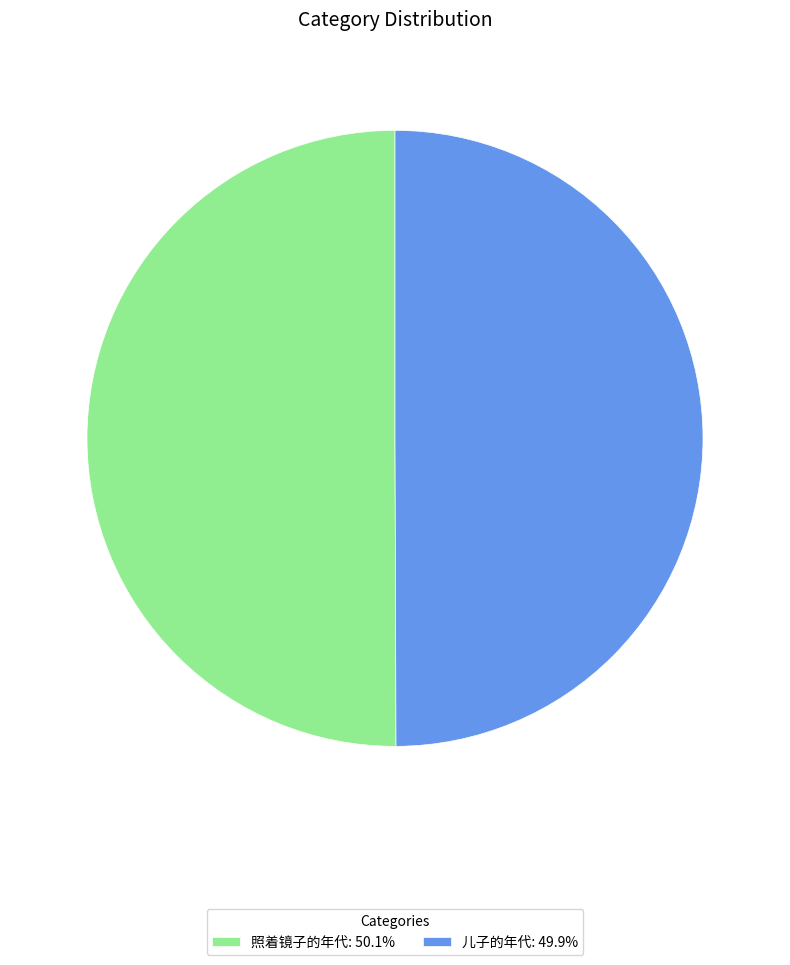

Do 儿子的年代: 49.9% and 照着镜子的年代: 50.1% together represent more than half of the pie?

Yes